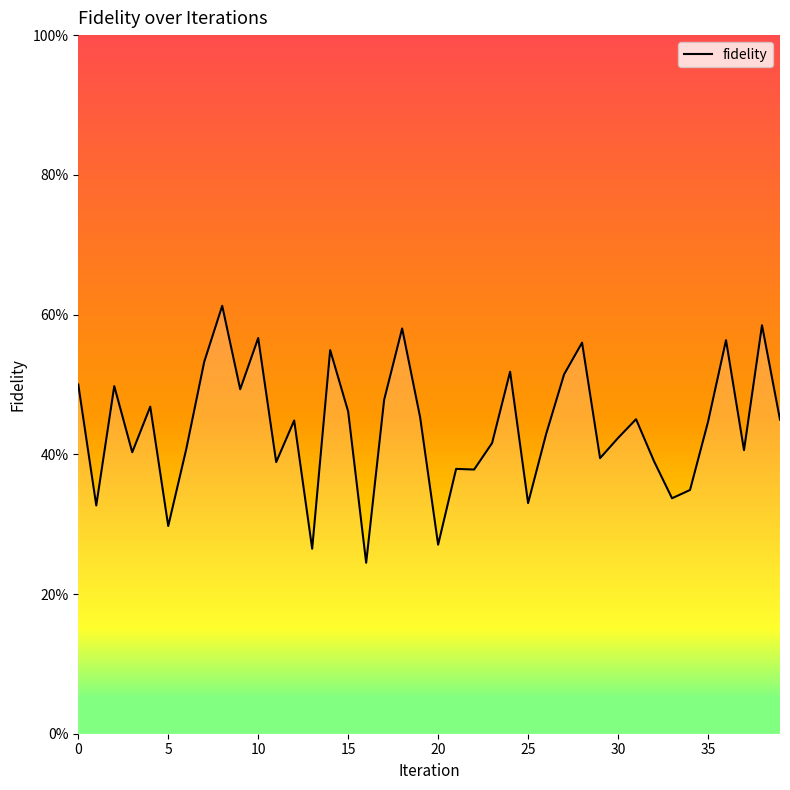

Reading left to right, what are all the values shown in this chart?

0.5	0.3	0.5	0.4	0.5	0.3	0.4	0.5	0.6	0.5	0.6	0.4	0.4	0.3	0.5	0.5	0.2	0.5	0.6	0.5	0.3	0.4	0.4	0.4	0.5	0.3	0.4	0.5	0.6	0.4	0.4	0.5	0.4	0.3	0.3	0.4	0.6	0.4	0.6	0.4